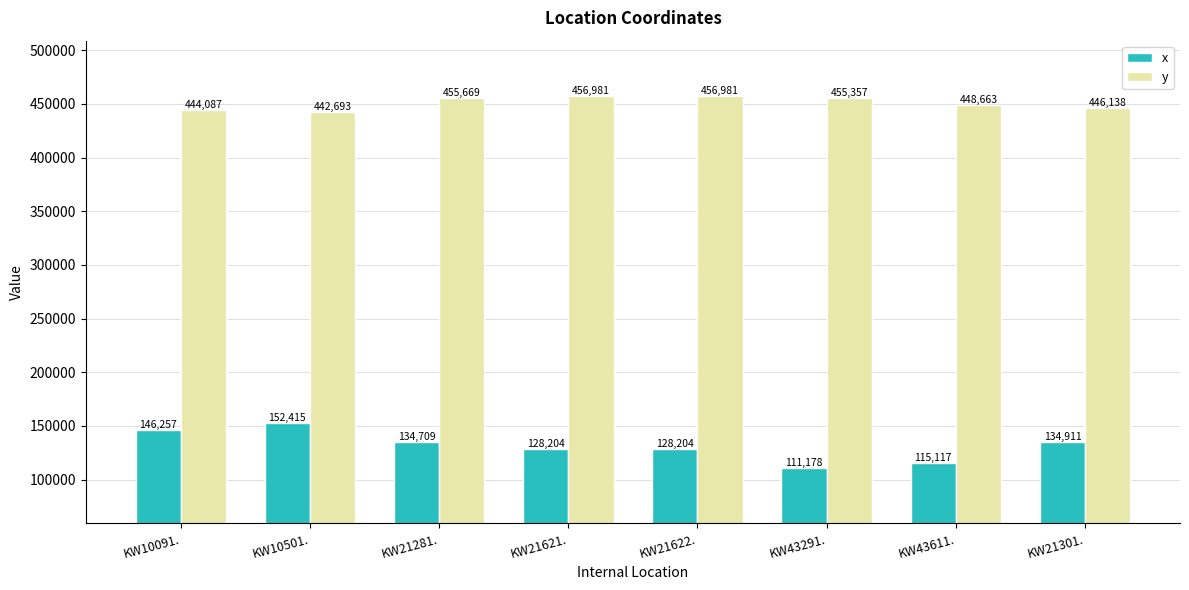

What is the sum of all y values?

3606569